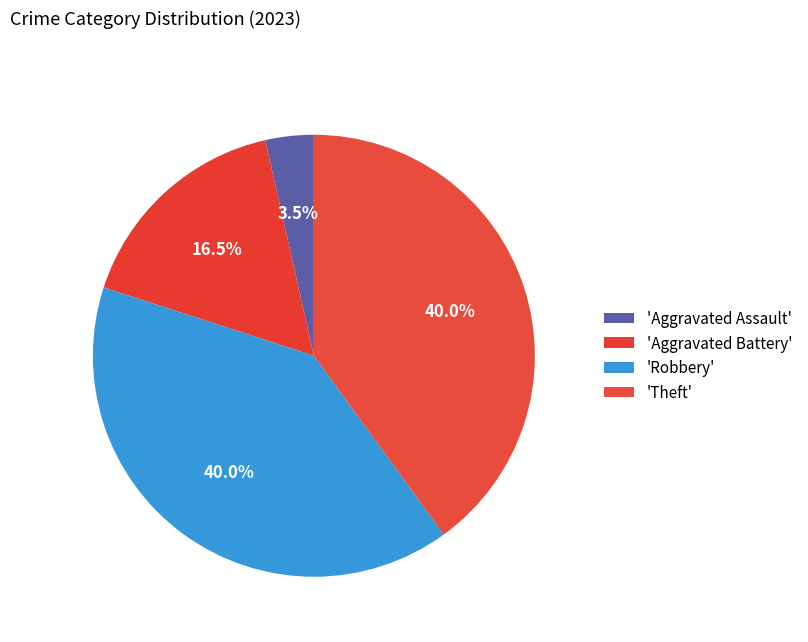

Which slice is the largest?

Robbery